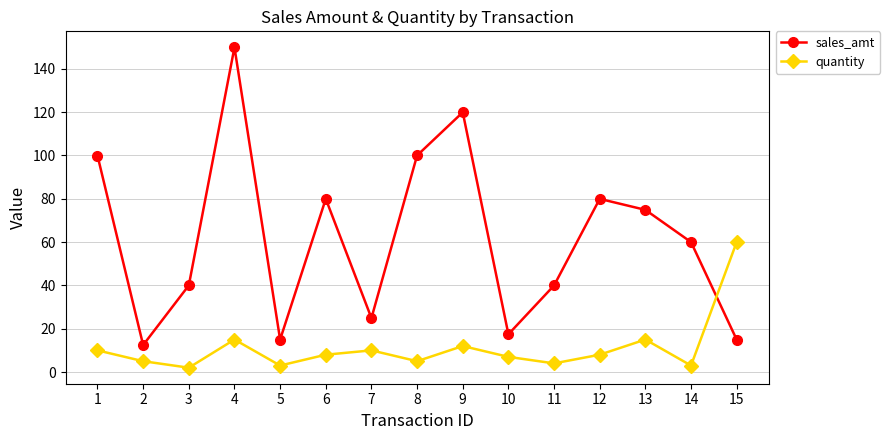

At which category does sales_amt reach its first local valley?

2